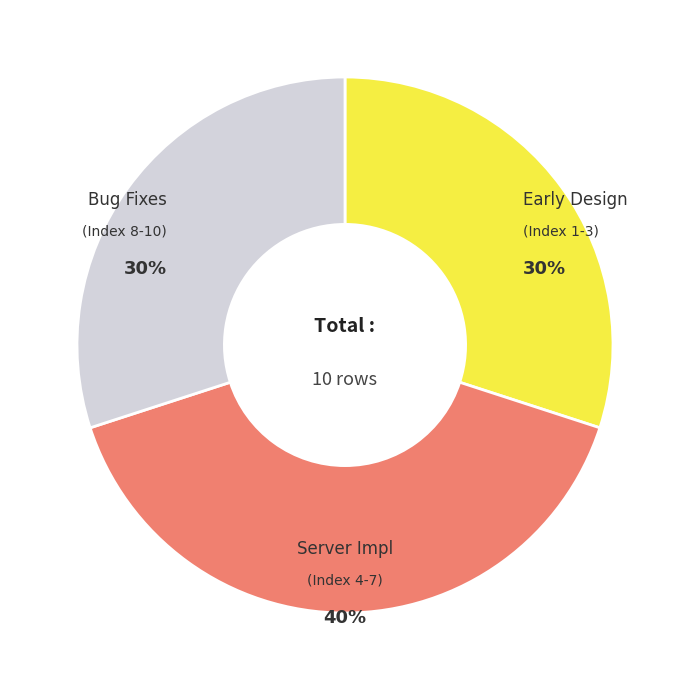

Is there any slice that represents more than half of the pie?

No